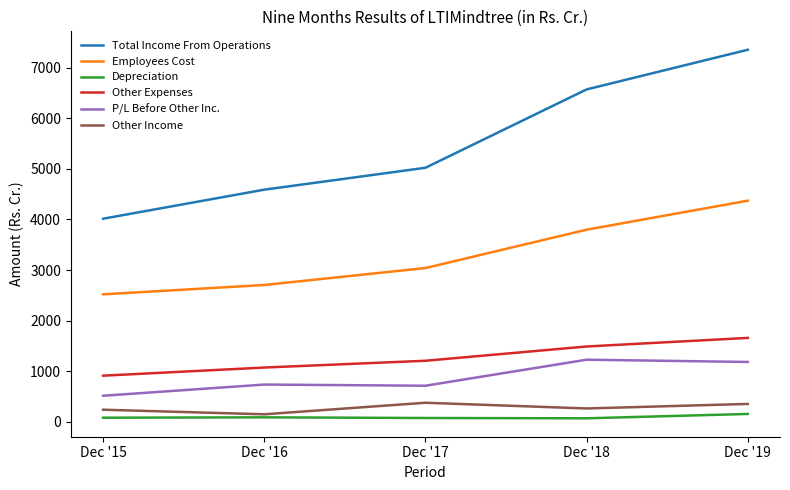

In P/L Before Other Inc., how many points are lower than both neighbors (excluding endpoints)?

1